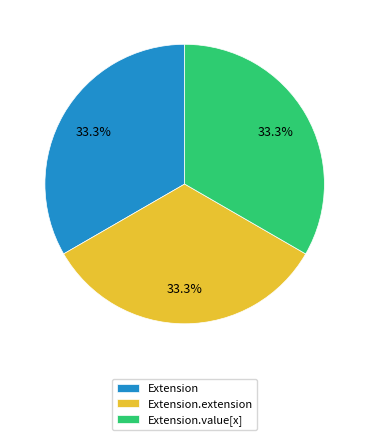

Is Extension.value[x] the majority of the pie?

No